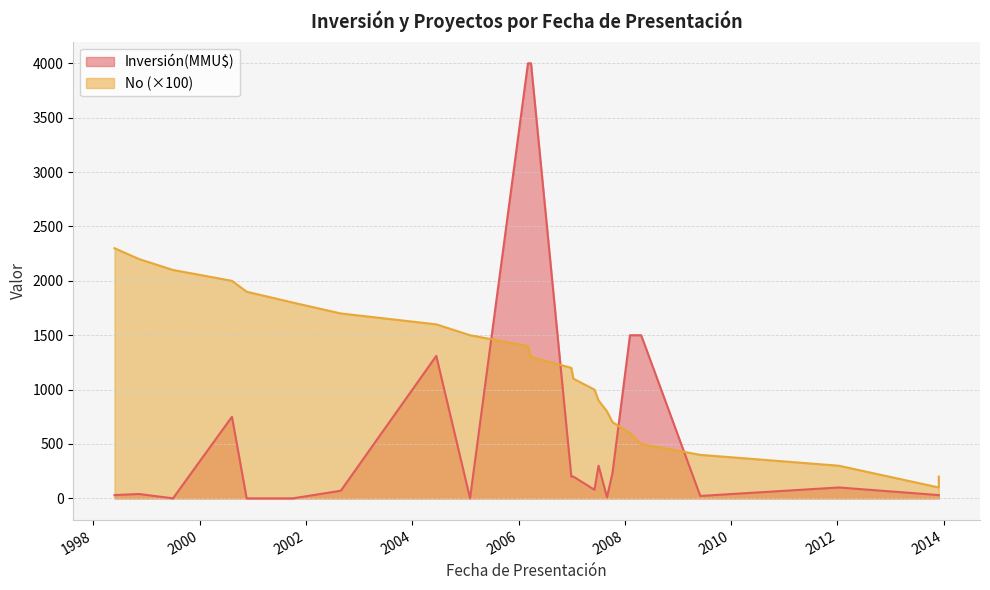

How many values exceed 1200?

11